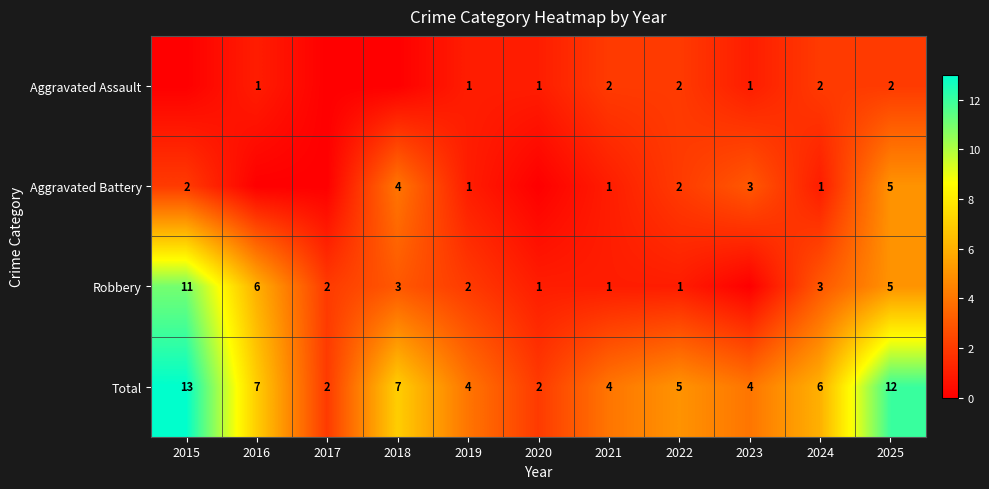

Is the value of Total at 2022 greater than the value of Robbery at 2020?

Yes